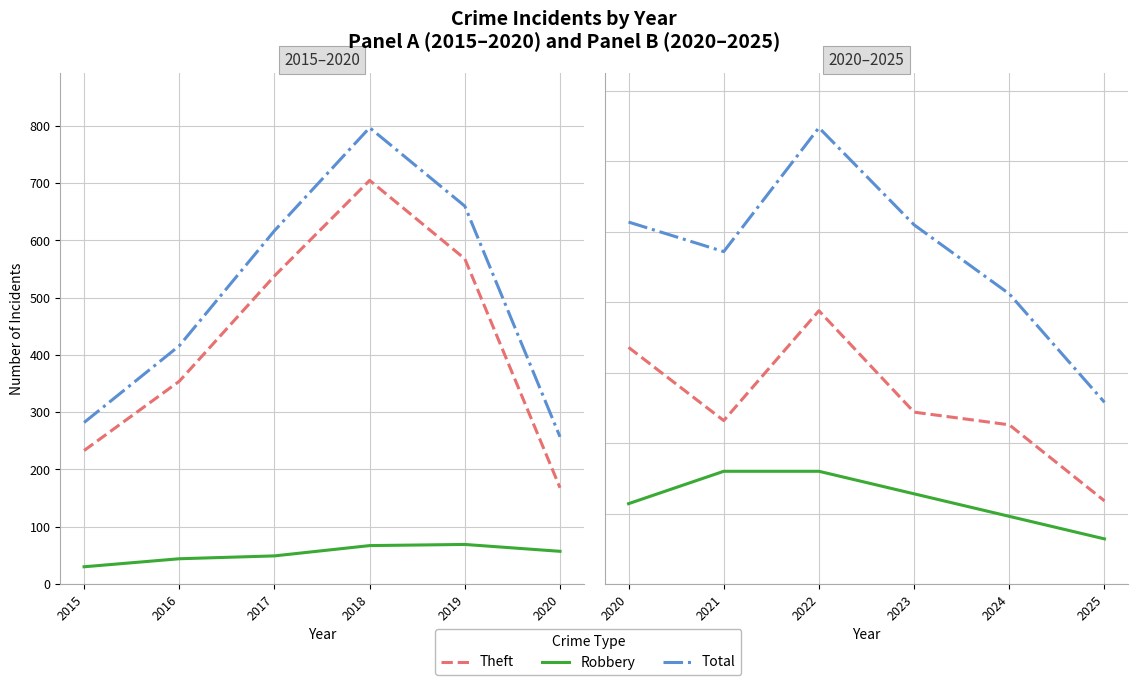

How many lines are shown in the chart?

3